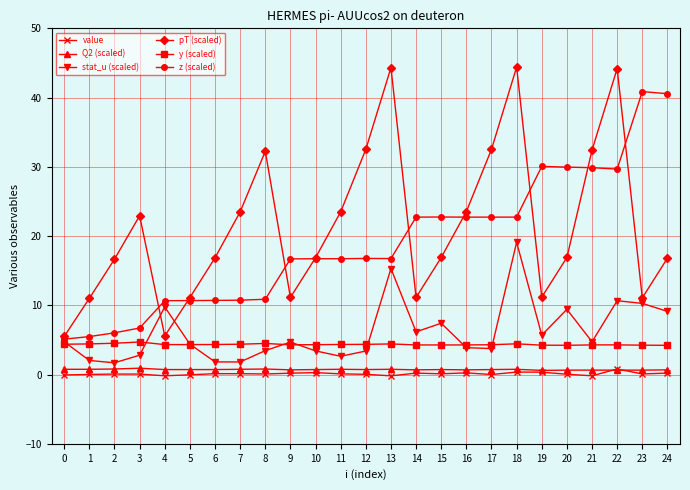

True or false: pT (scaled) has more than 1 interior local peaks.

True